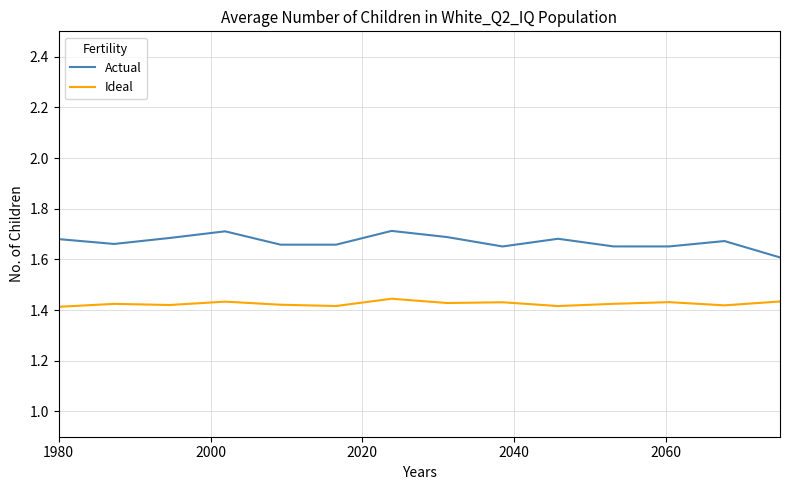

List the series in order of their overall mean, lowest first.

Ideal, Actual